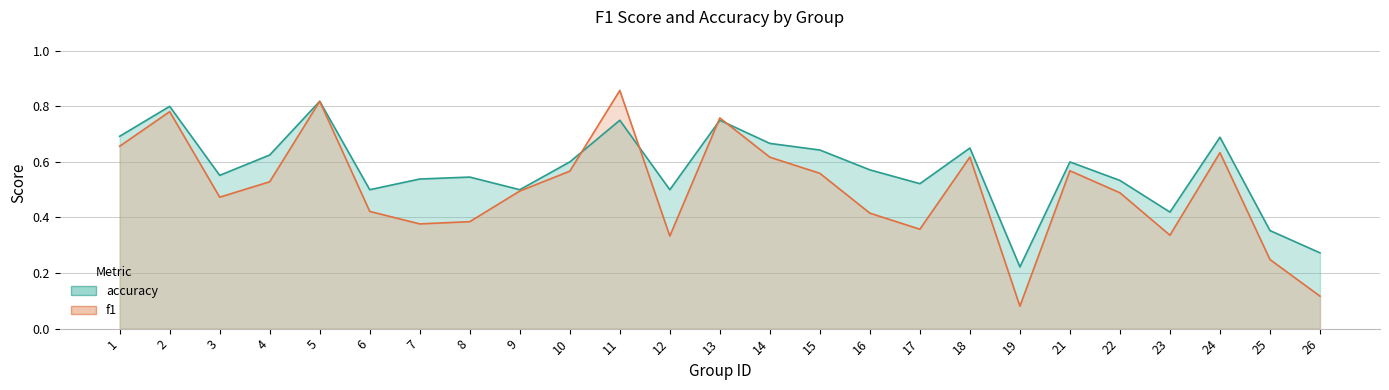

What is the difference between the maximum and minimum values in the accuracy series?

0.6